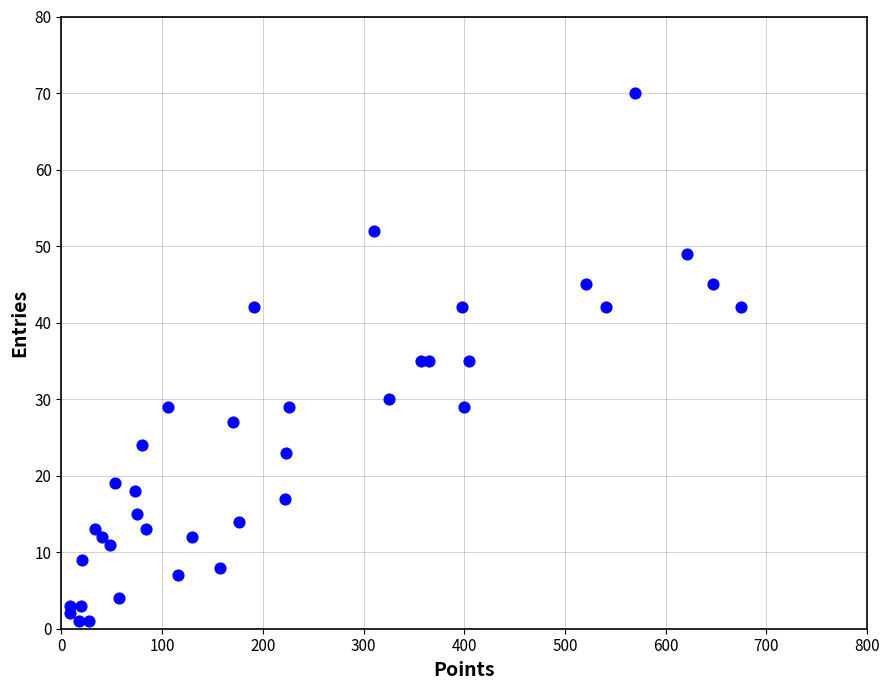

What is the range of X values (max minus min)?

666